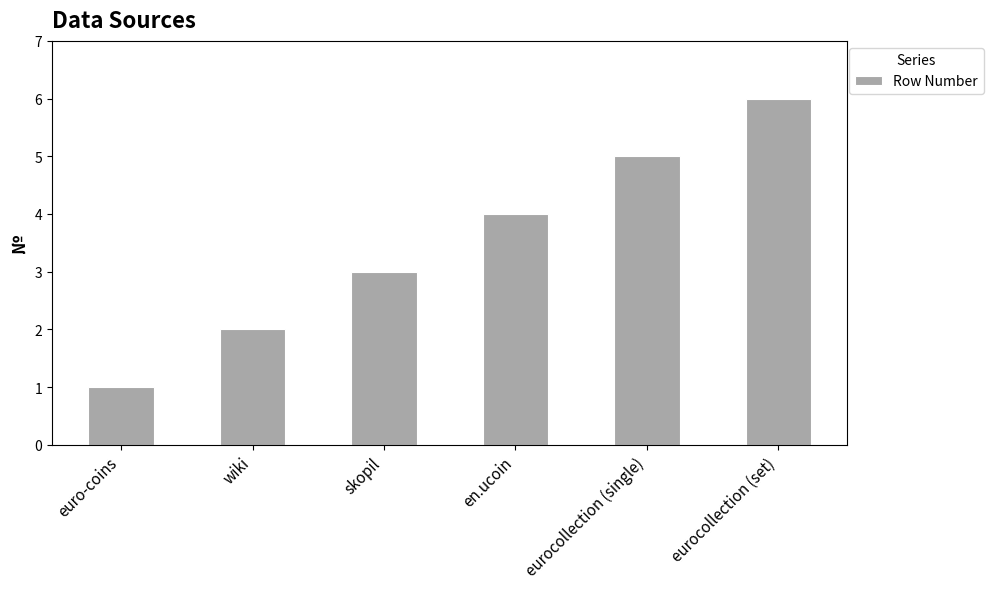

Is it true that the value at eurocollection (set) is 6?

True